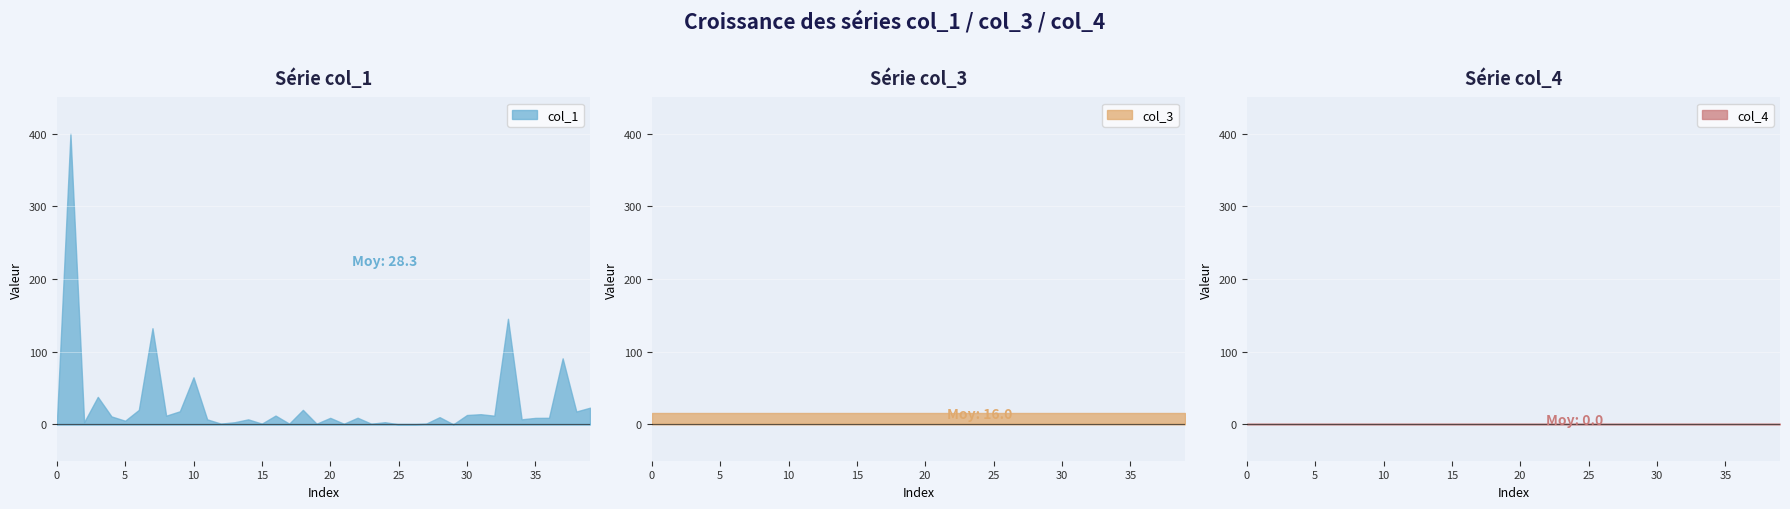

Which category has the highest value in the col_1 series?

1